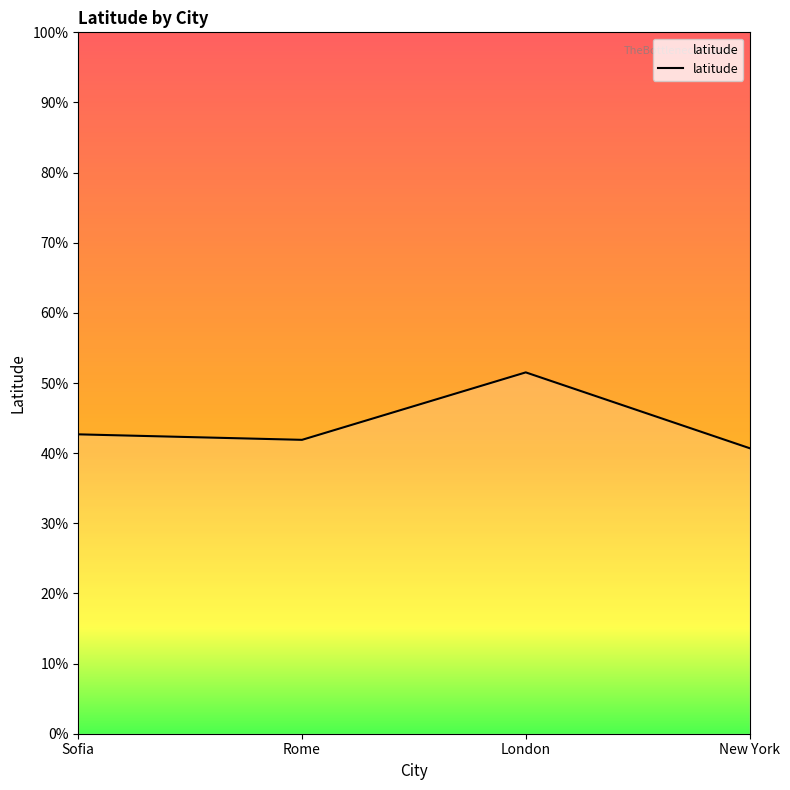

Which category has the highest value across all series?

London